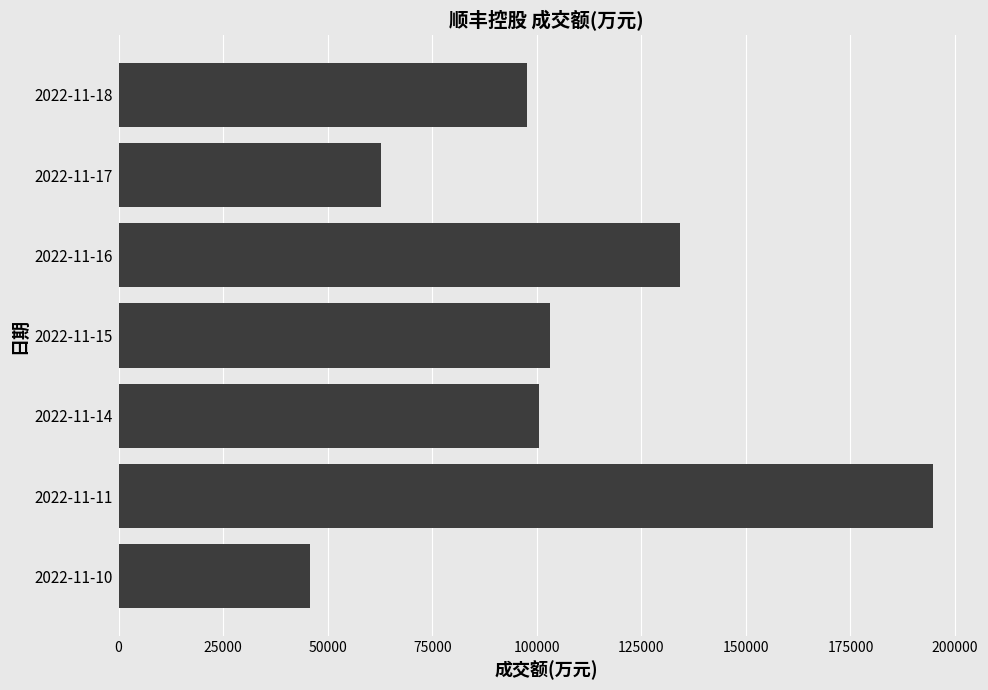

What is the maximum value shown in the chart?

194635